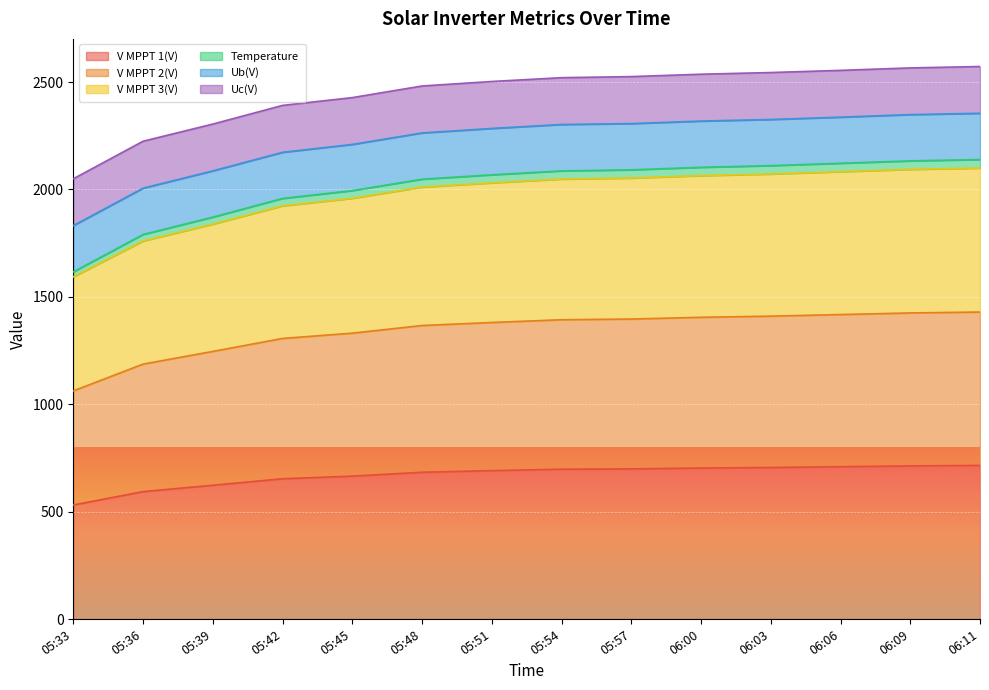

True or false: V MPPT 1(V) and V MPPT 3(V) cross at least once.

False